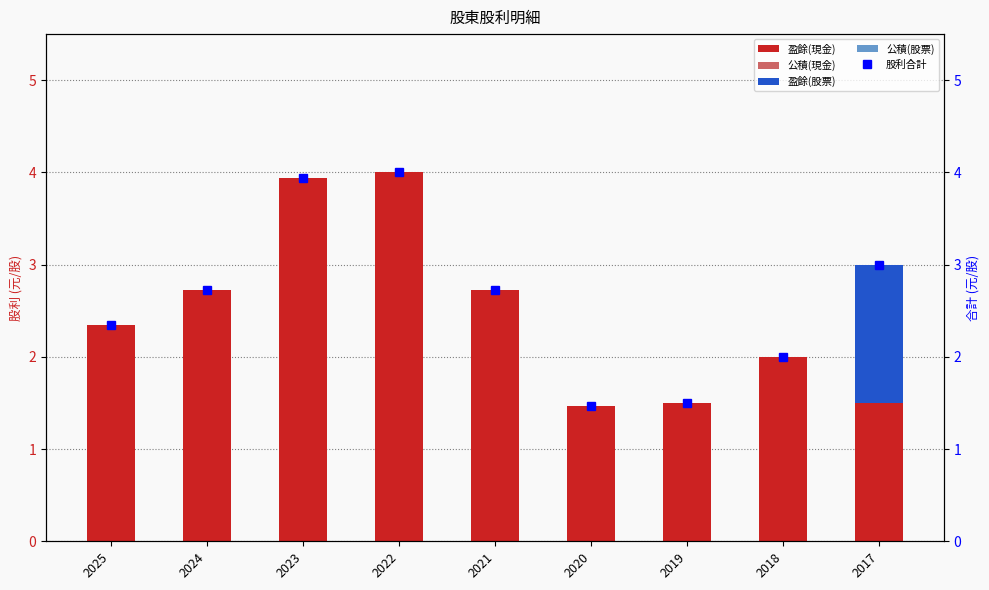

What is the sum of all 股利合計 values?

23.7